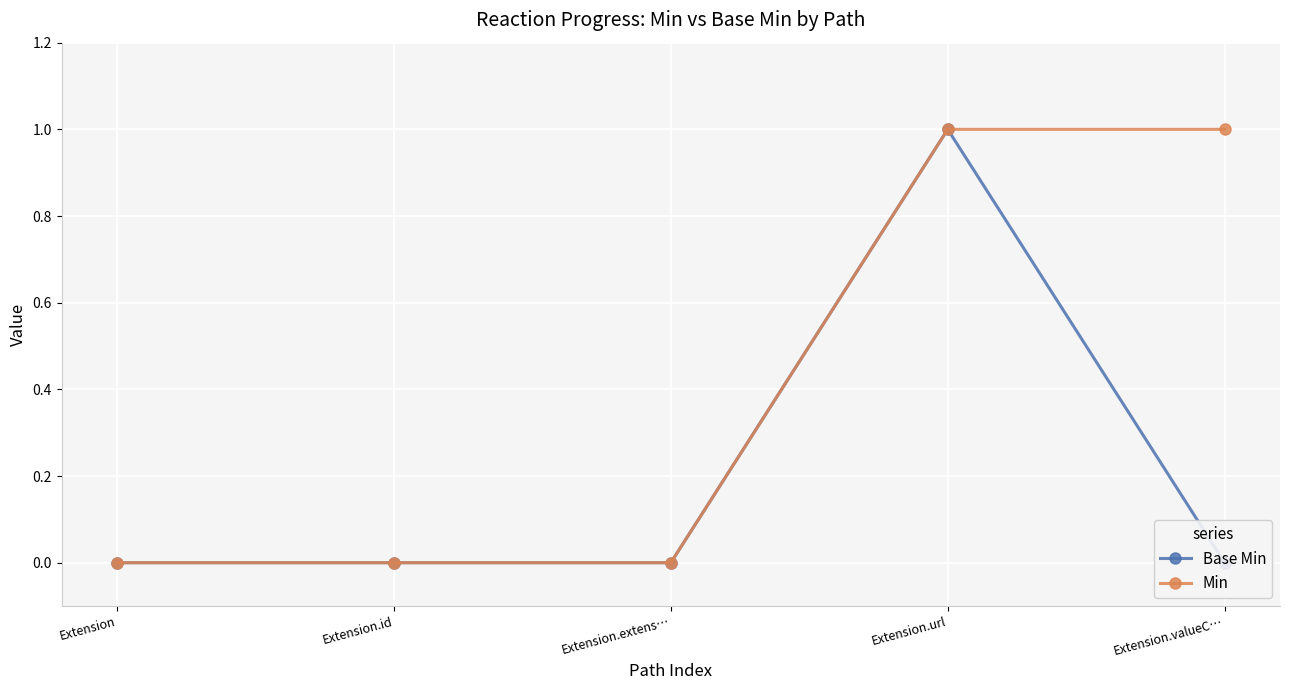

True or false: Min and Base Min intersect in this chart.

False